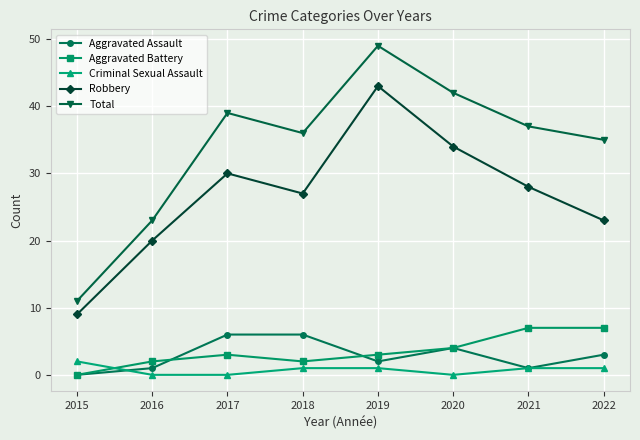

Is the value of Total at 2021 greater than the value of Robbery at 2019?

No